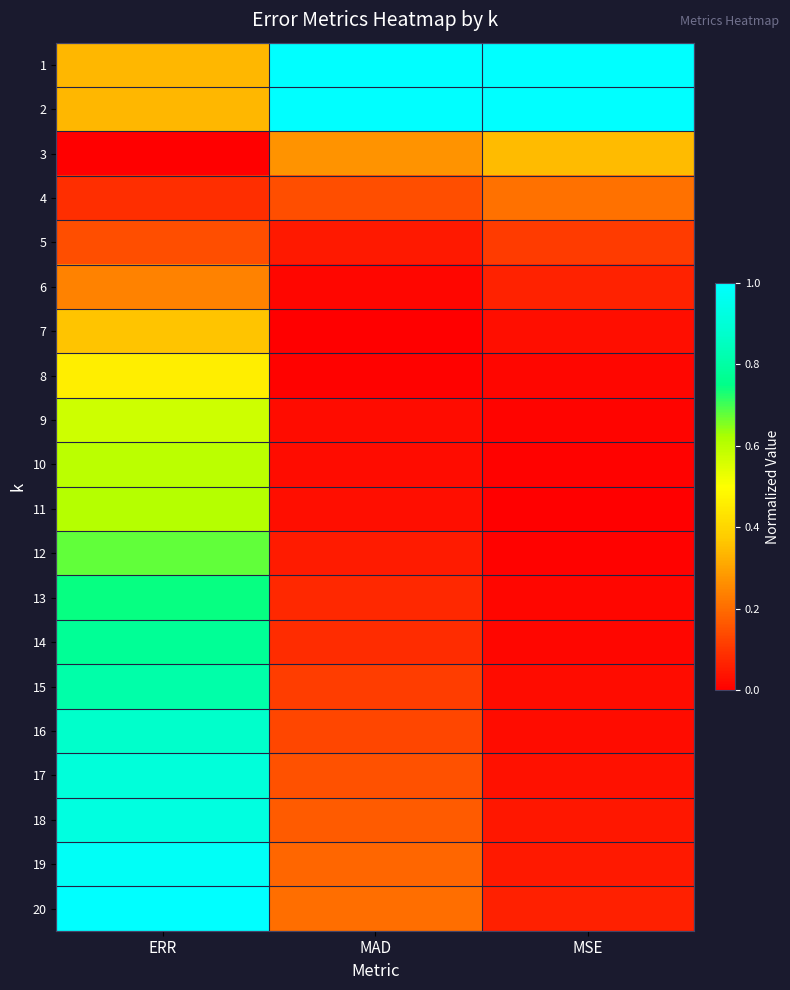

What is the total value across all series at MSE?

3.1